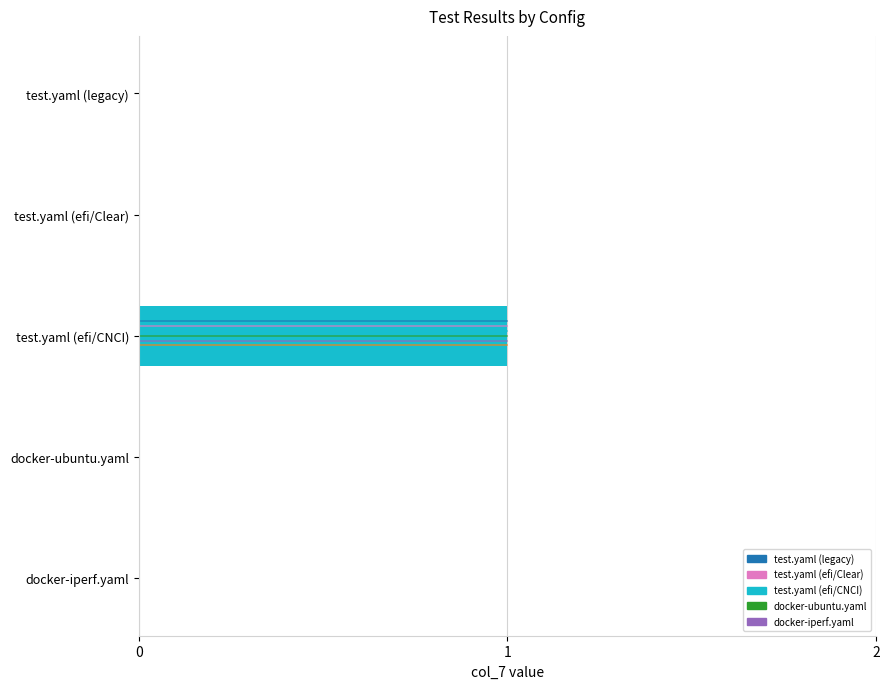

Are the bars horizontal?

Yes